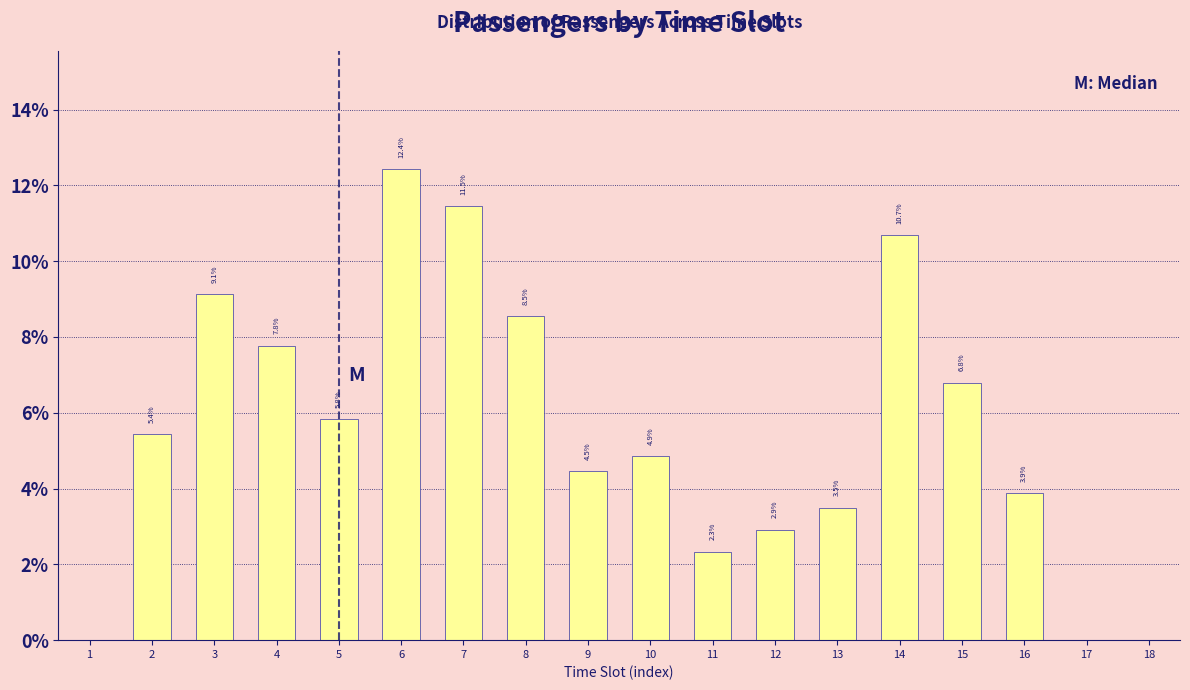

Reading left to right, extract all data points from this chart.

1=0.0	2=5.4	3=9.1	4=7.8	5=5.8	6=12.4	7=11.5	8=8.5	9=4.5	10=4.9	11=2.3	12=2.9	13=3.5	14=10.7	15=6.8	16=3.9	17=0.0	18=0.0